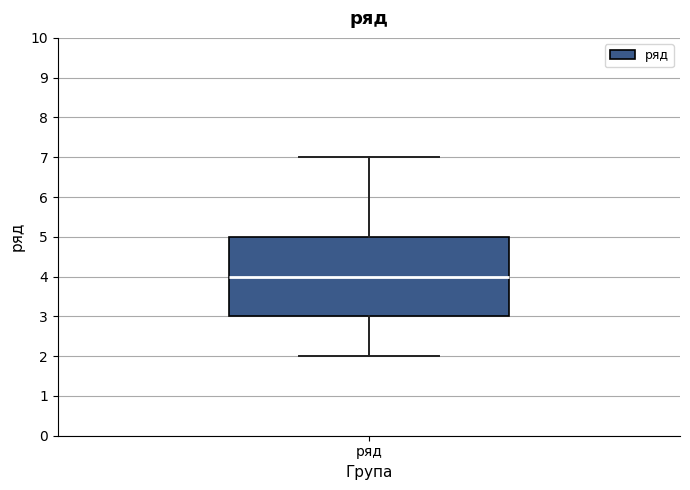

Read this box plot against the y-axis: the position of the median line, the range covered by the box, and the ends of both whiskers. The values are not printed on the chart, so give them approximately, as read against the axis.

median 4, box 3 to 5, whiskers 2 to 7